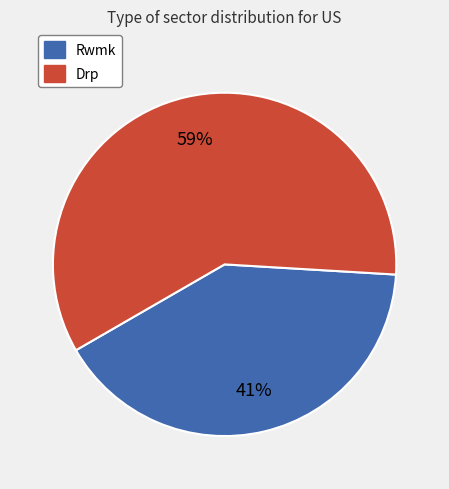

Count the number of slices in the pie.

2